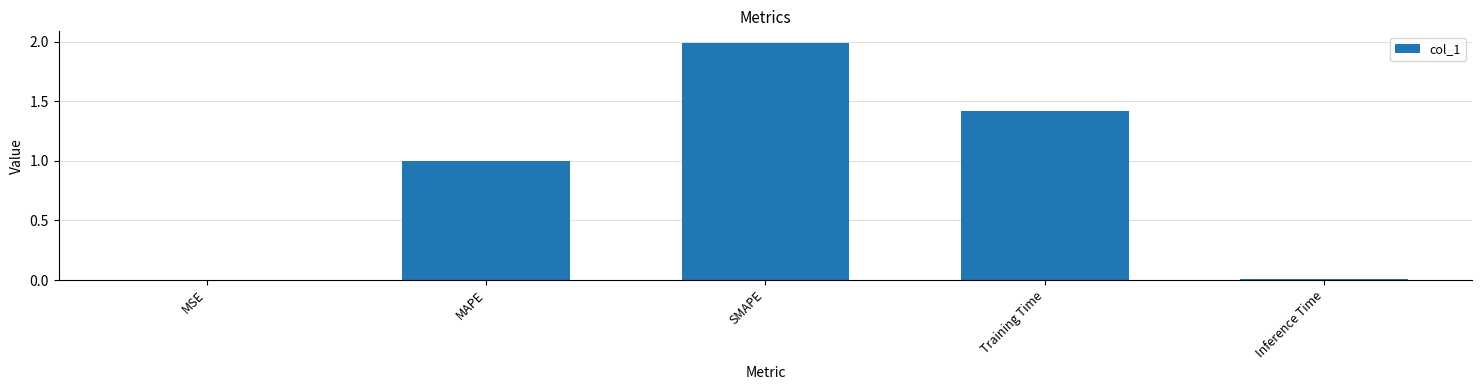

What is the sum of all values?

4.4